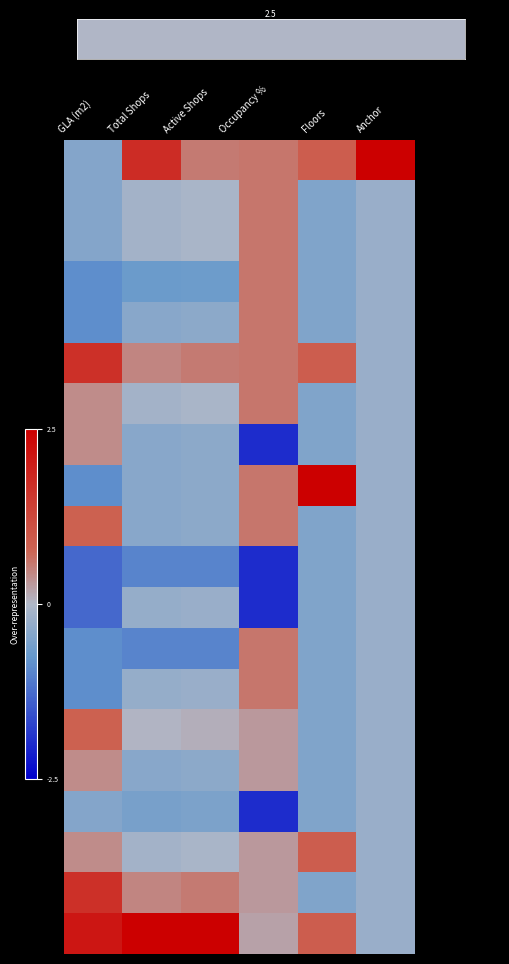

What is the spread (max minus min) of values at Active Shops?

4.9